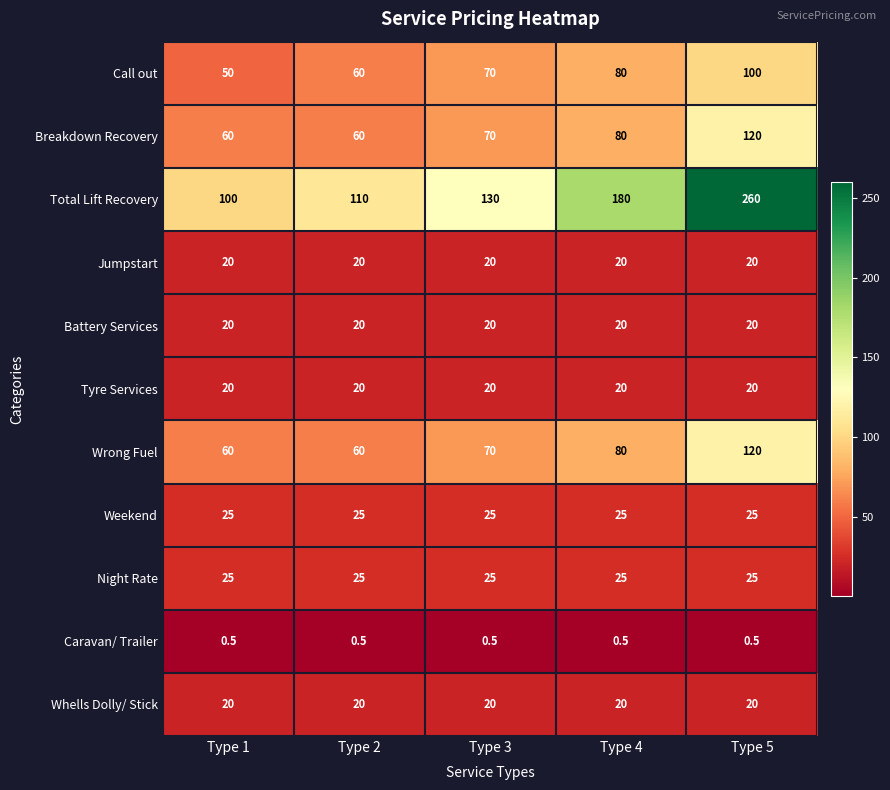

How many categories are shown in the chart?

5